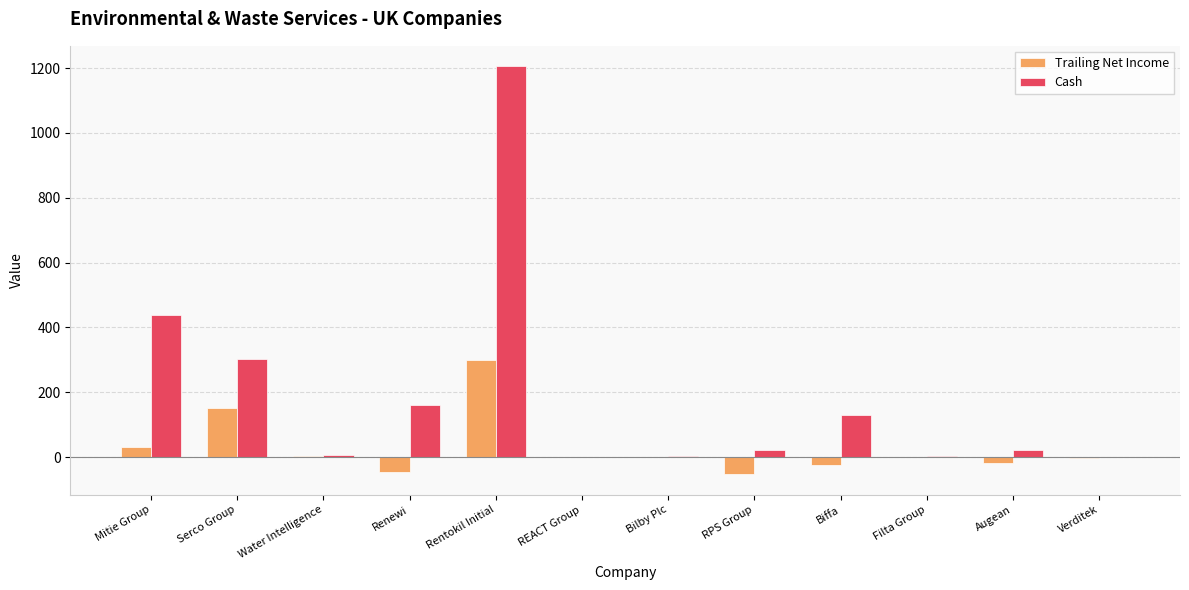

How many series are shown in this chart?

2